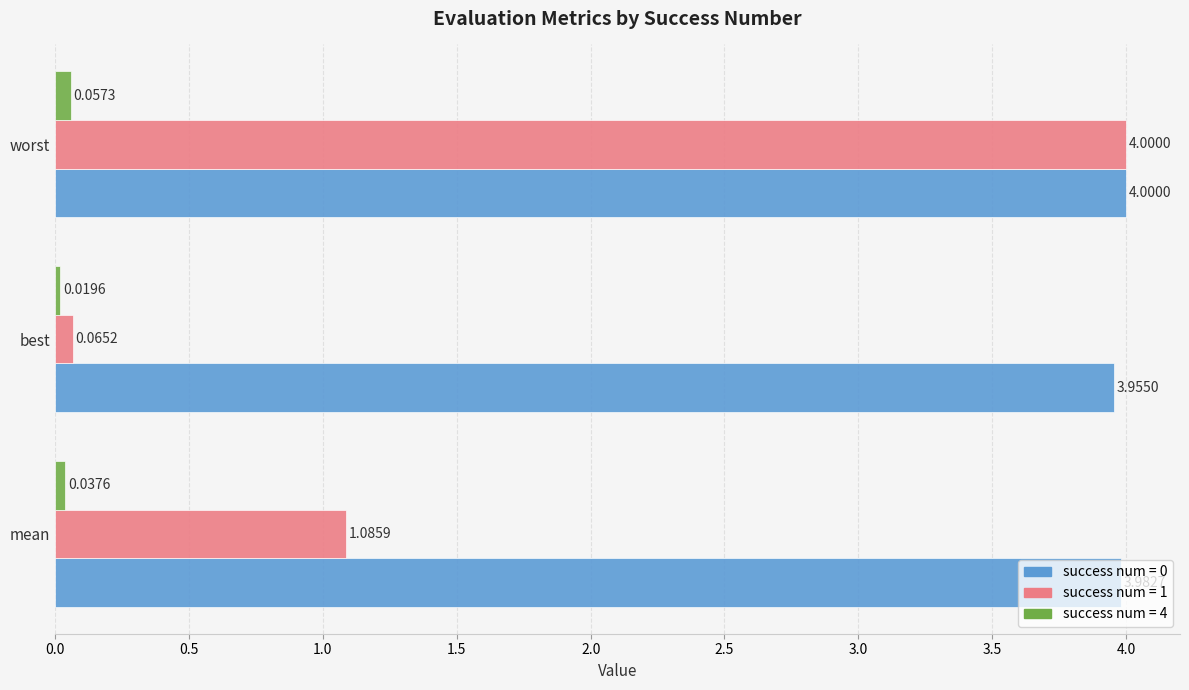

Rank the categories by success num = 1 value from lowest to highest.

best, mean, worst